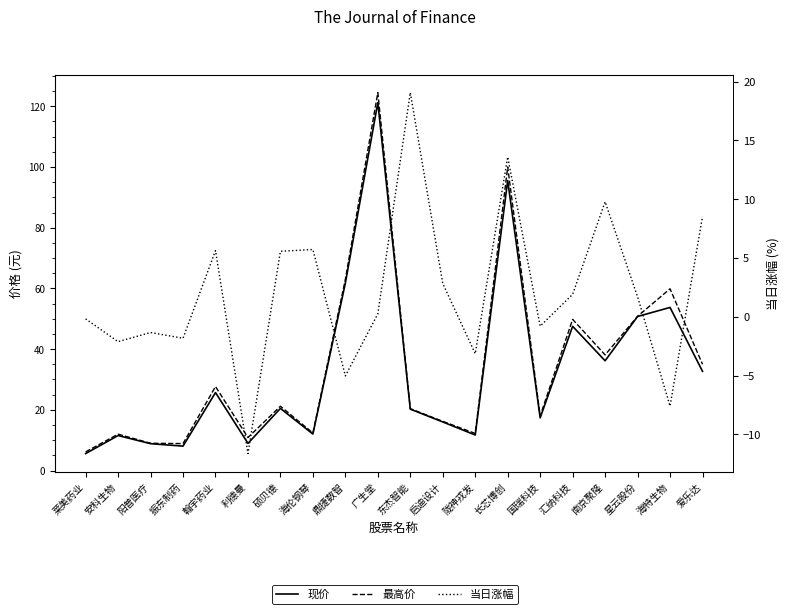

Reading left to right, transcribe all the data shown in this chart.

现价: 莱美药业=5.6	安科生物=11.5	阳普医疗=8.8	振东制药=8.1	翰宇药业=25.7	利德曼=9.0	硕贝德=20.5	海伦钢琴=12.0	鼎捷数智=61.8	广生堂=121.2	东杰智能=20.2	启迪设计=16.0	陇神戎发=11.7	长芯博创=95.5	国瑞科技=17.4	汇纳科技=47.5	南京聚隆=36.2	星云股份=50.8	海特生物=53.7	爱乐达=32.7
最高价: 莱美药业=6.1	安科生物=12.0	阳普医疗=9.0	振东制药=8.9	翰宇药业=27.7	利德曼=10.9	硕贝德=21.2	海伦钢琴=12.4	鼎捷数智=63.0	广生堂=124.5	东杰智能=20.4	启迪设计=16.2	陇神戎发=12.2	长芯博创=100.0	国瑞科技=18.0	汇纳科技=49.8	南京聚隆=38.1	星云股份=50.8	海特生物=59.9	爱乐达=35.0
当日涨幅: 莱美药业=-0.2	安科生物=-2.1	阳普医疗=-1.3	振东制药=-1.8	翰宇药业=5.6	利德曼=-11.6	硕贝德=5.6	海伦钢琴=5.7	鼎捷数智=-5.0	广生堂=0.2	东杰智能=19.1	启迪设计=2.8	陇神戎发=-3.1	长芯博创=13.6	国瑞科技=-0.8	汇纳科技=1.9	南京聚隆=9.8	星云股份=1.7	海特生物=-7.6	爱乐达=8.5